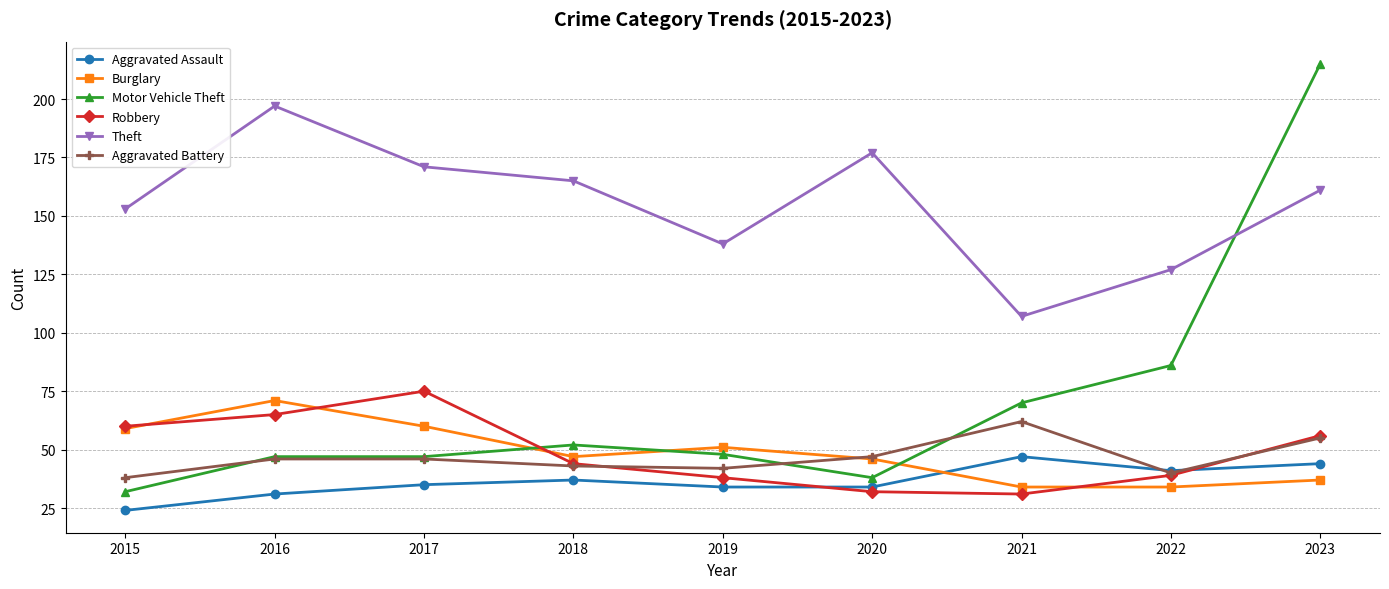

What is the value of the Theft point at the 5th from the left?

138